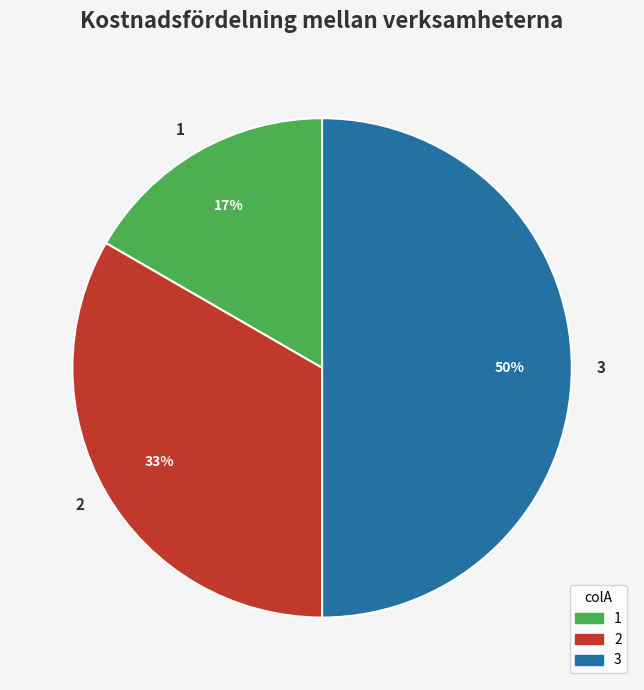

Rank the categories by value from lowest to highest.

1, 2, 3